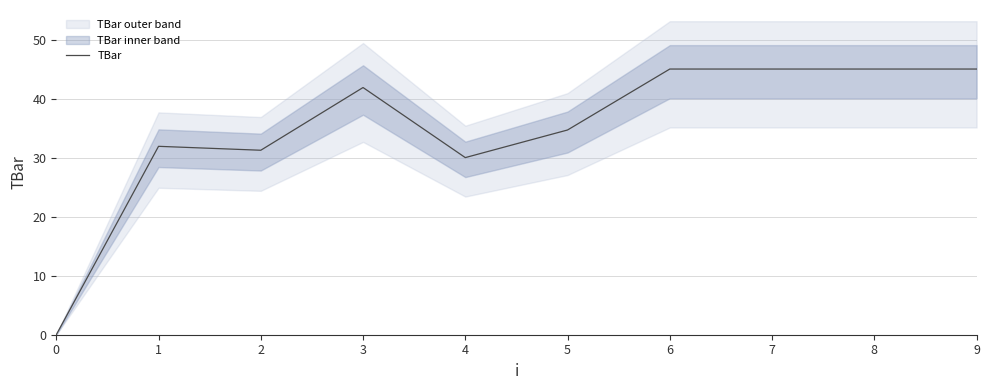

What is the value of the 4th point from the left?

41.9